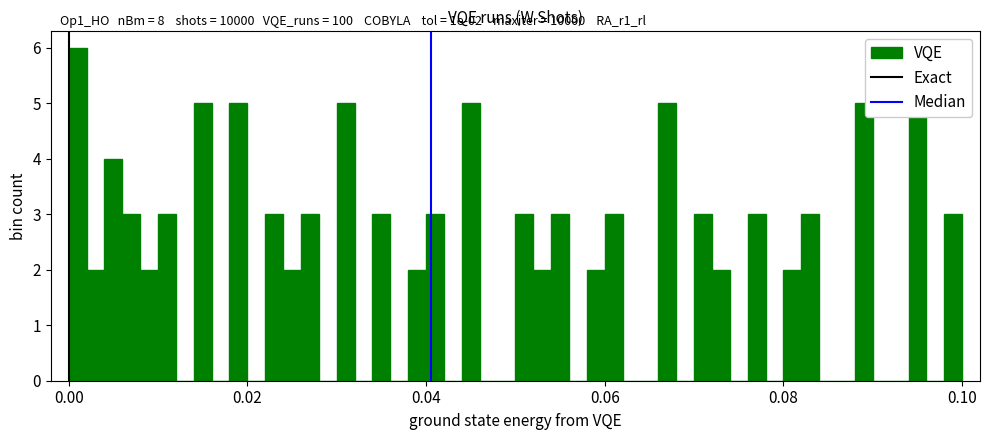

Read against the x-axis, roughly where is the centre of the tallest bar?

0.002